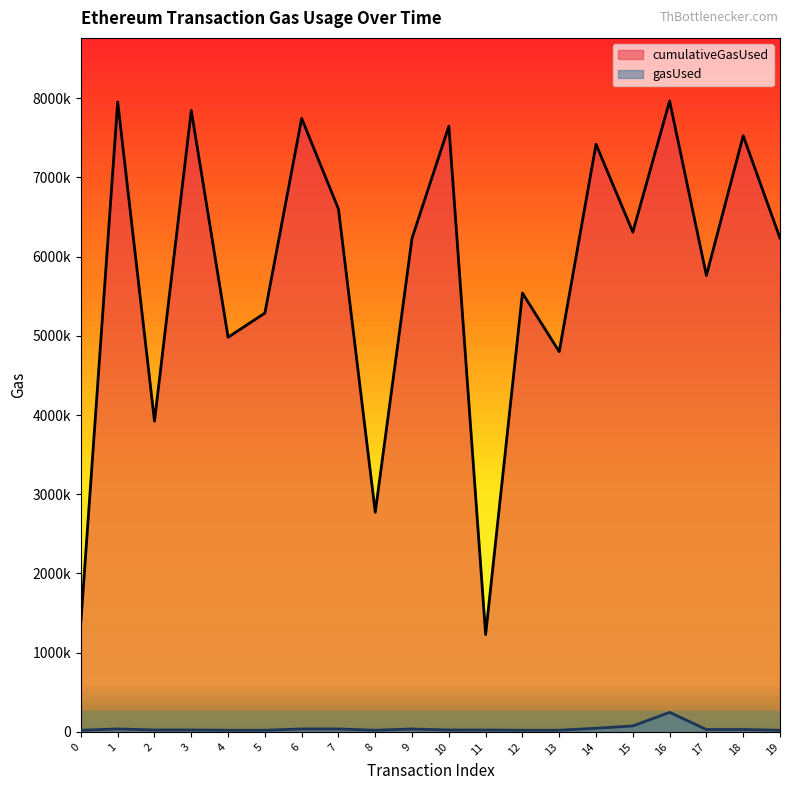

The value of cumulativeGasUsed at 9 is 6234331. True or false?

True